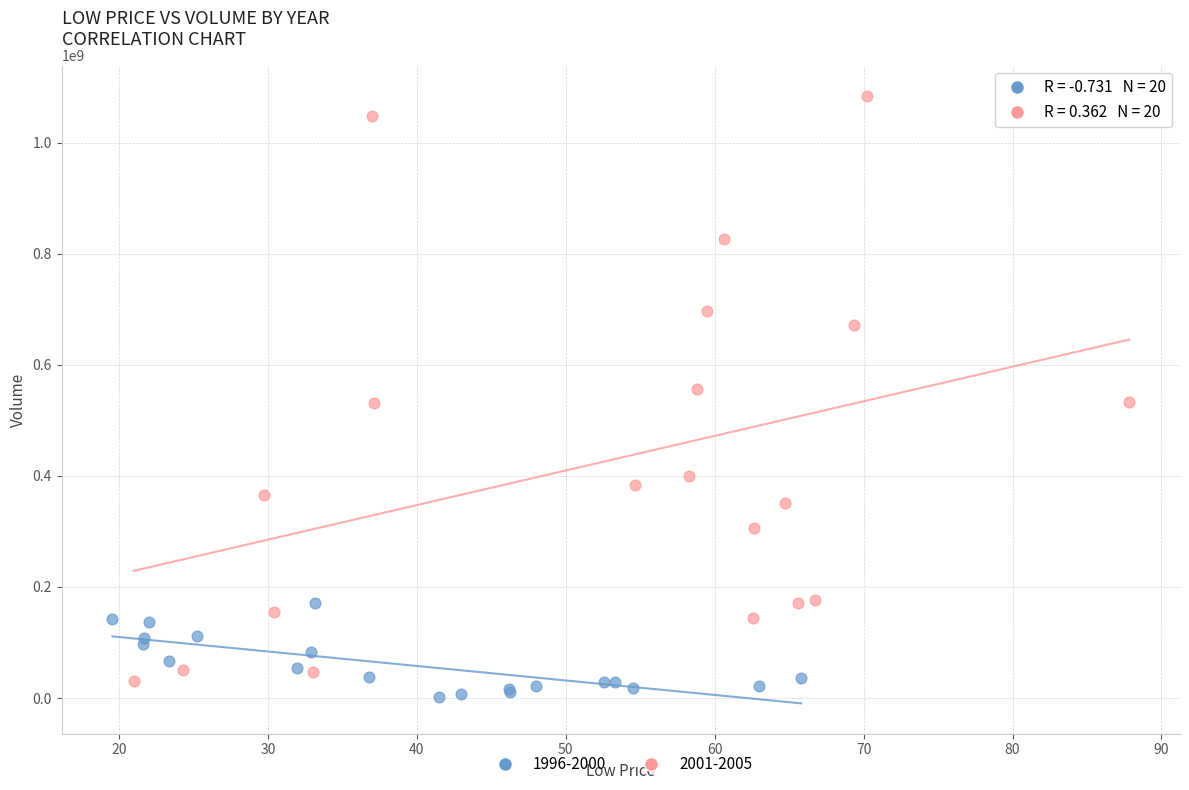

Which series reaches the maximum Y coordinate?

2001-2005